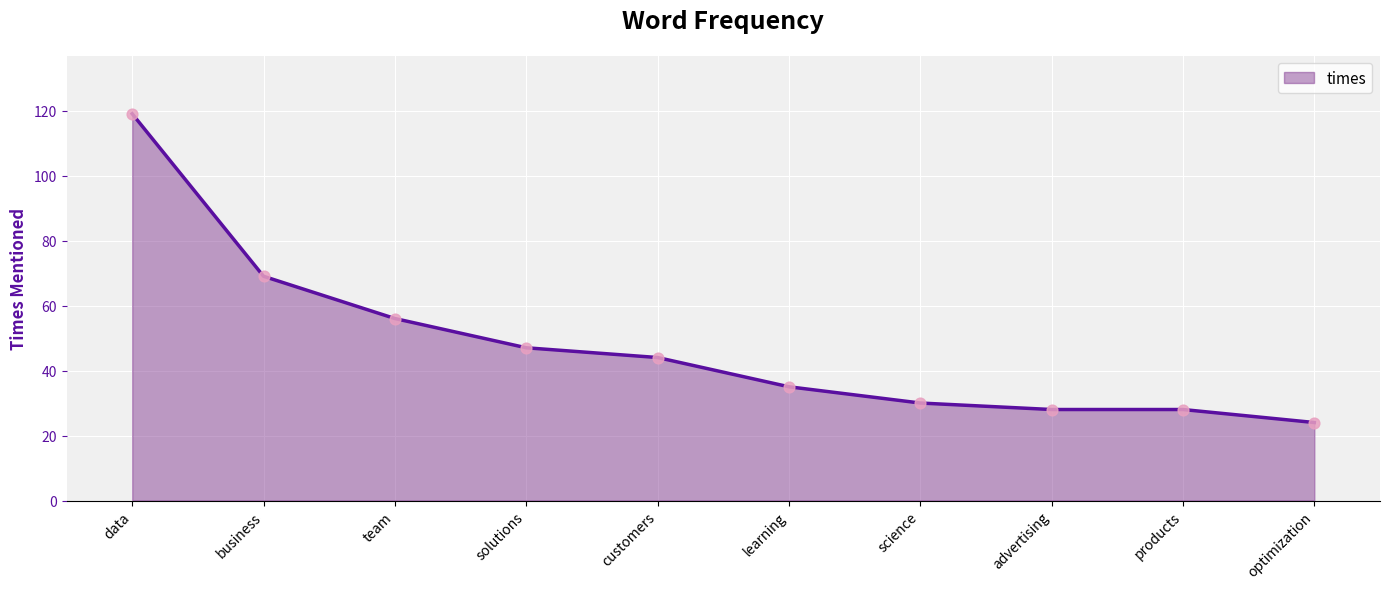

Which has a higher value, customers or solutions?

solutions